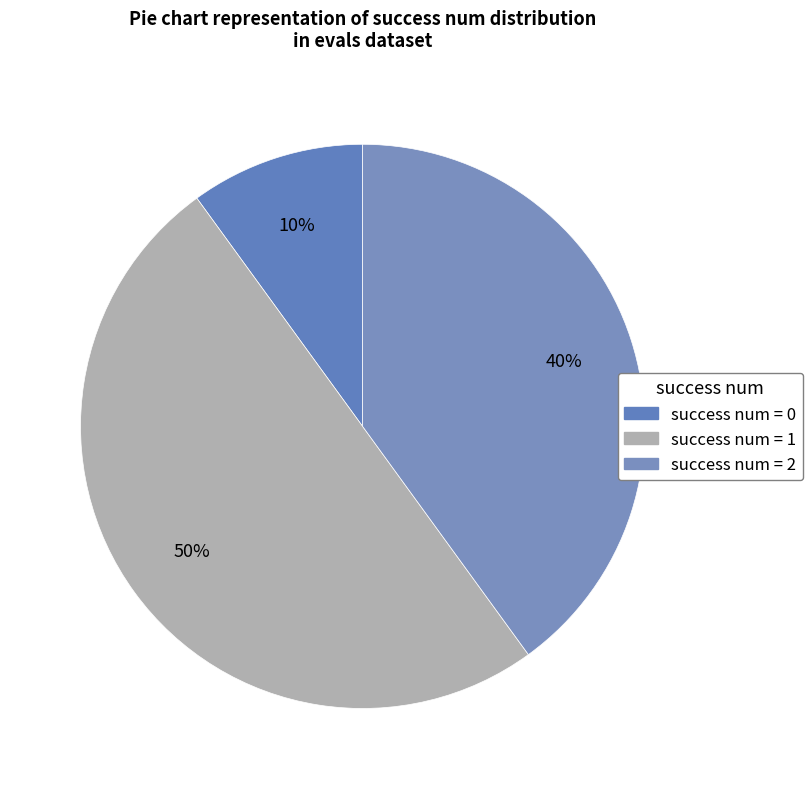

Count the number of slices in the pie.

3